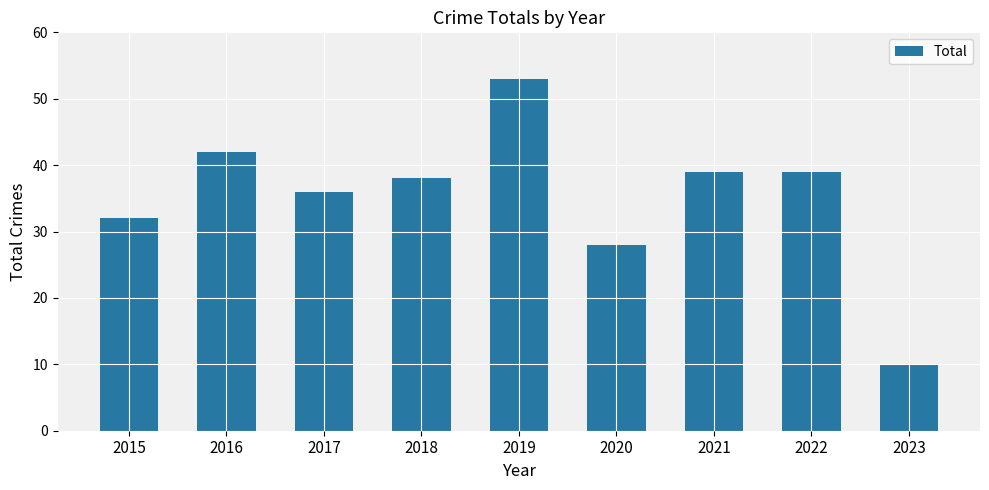

Reading right to left, extract all data points from this chart.

2023=10	2022=39	2021=39	2020=28	2019=53	2018=38	2017=36	2016=42	2015=32